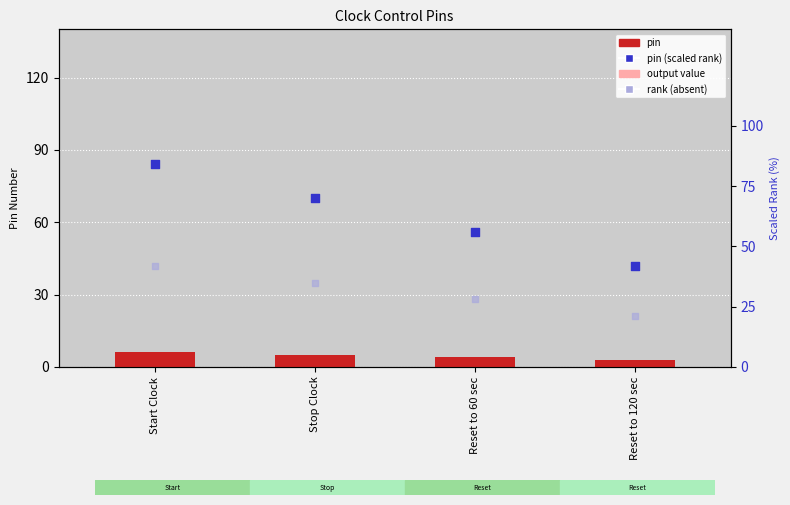

What is the total value across all series at Reset to 60 sec?

90.0